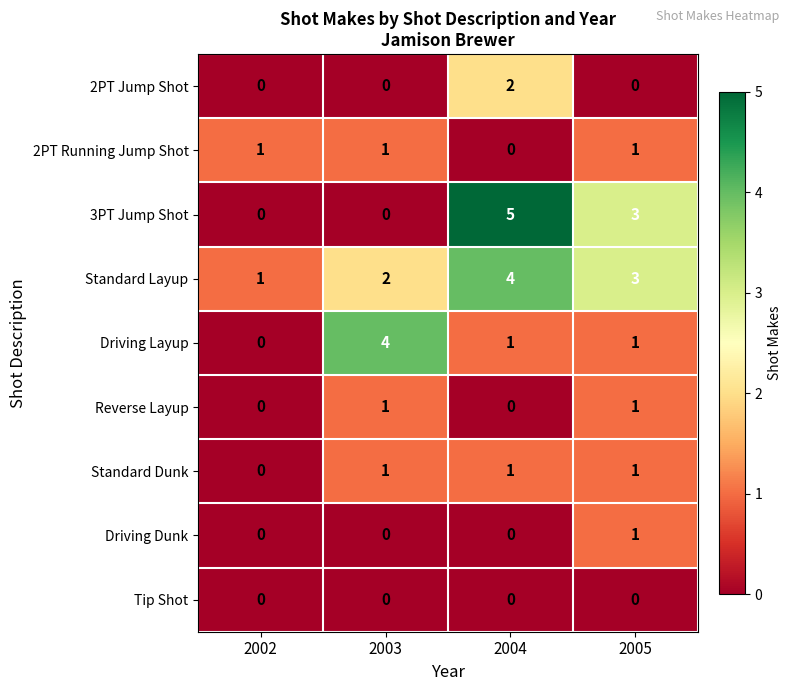

How many values in the Reverse Layup series are below 1?

2